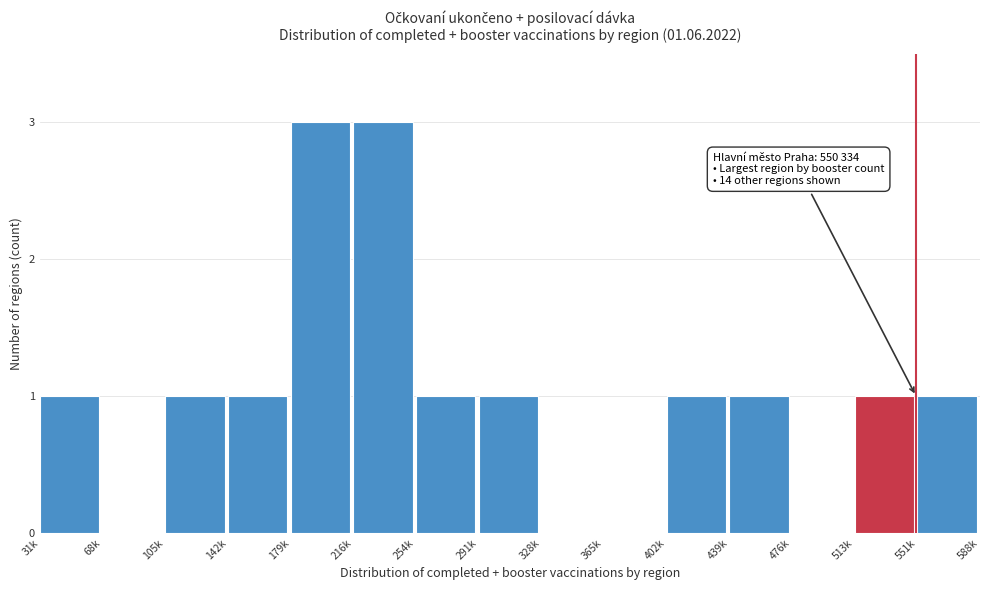

Reading left to right, transcribe all the data shown in this chart.

31k=1	68k=0	105k=1	142k=1	179k=3	216k=3	254k=1	291k=1	328k=0	365k=0	402k=1	439k=1	476k=0	513k=1	551k=1